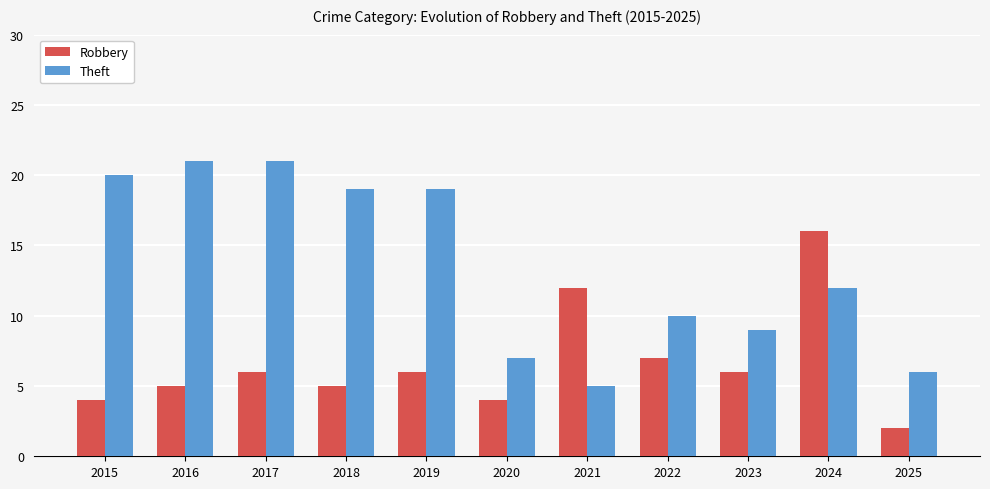

What is the total value across all series at 2024?

28